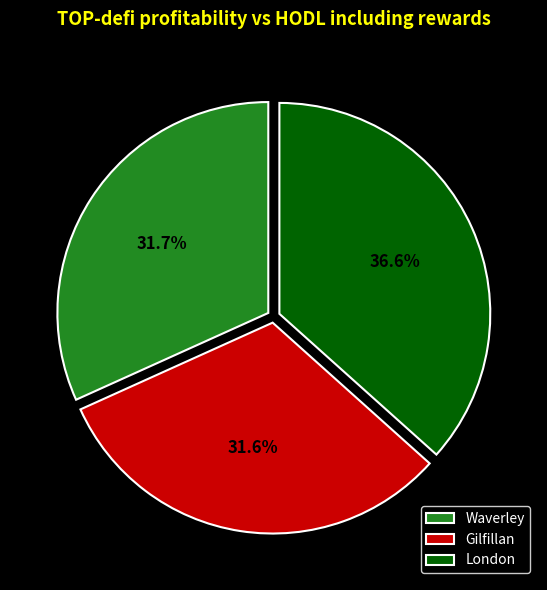

Approximately how many times larger is the value at Waverley compared to London?

0.9